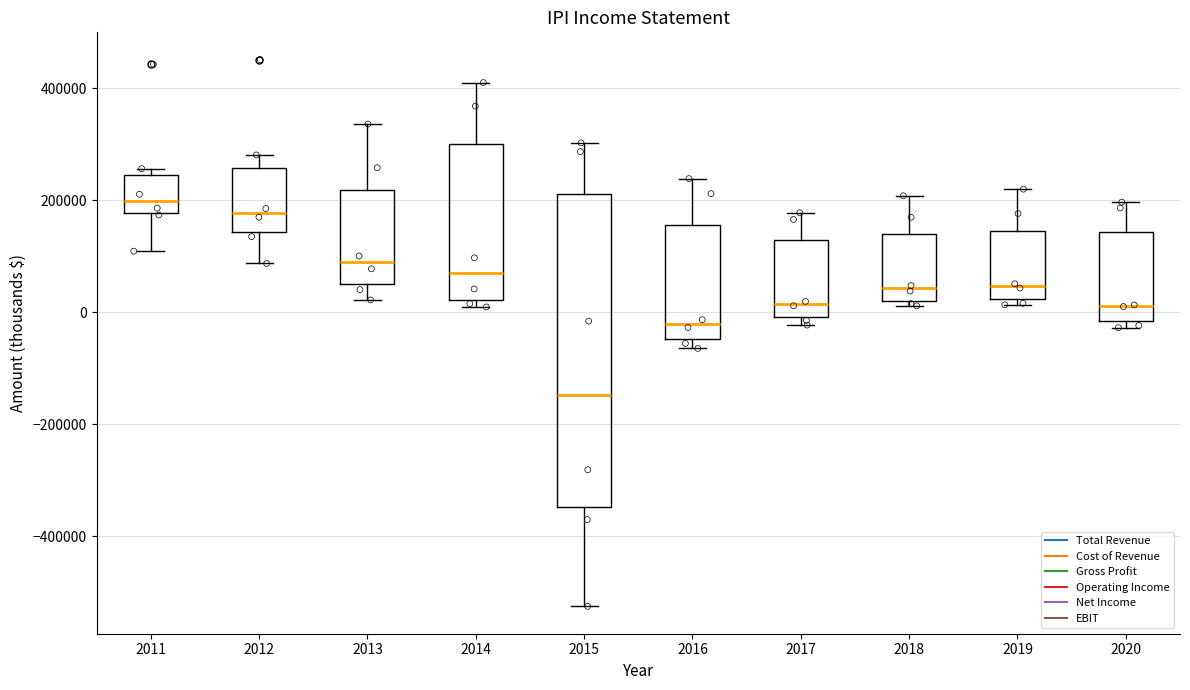

Which box has the highest median line?

2011